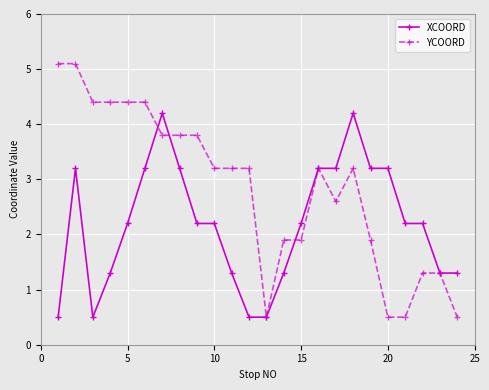

What are all the series names shown in the legend?

XCOORD, YCOORD